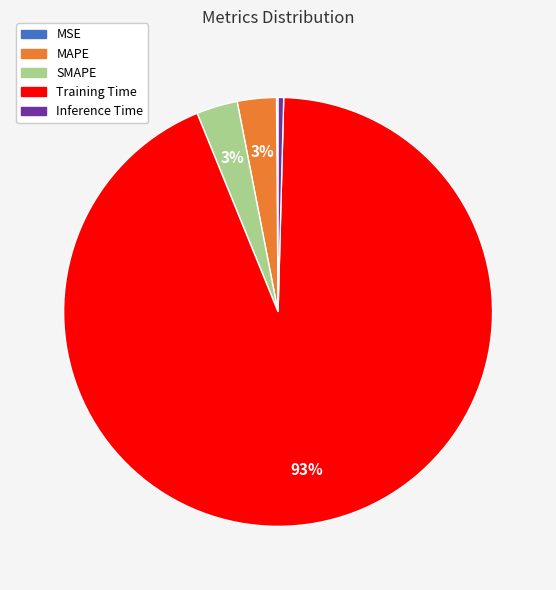

Which slice represents more than half of the pie?

Training Time